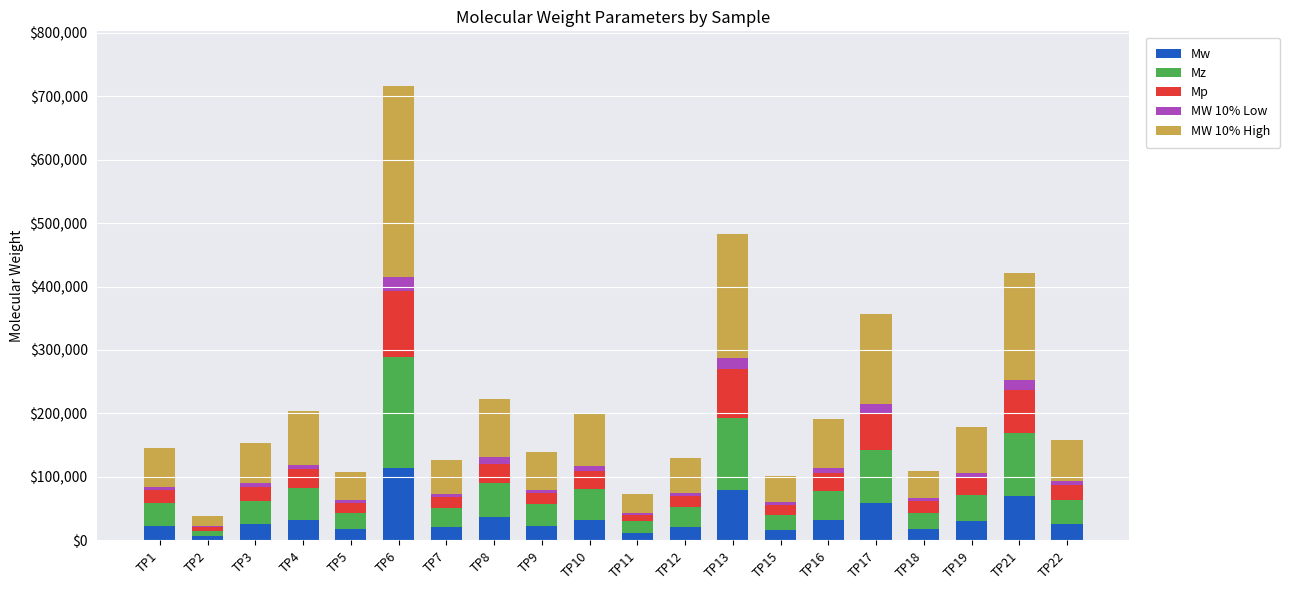

At which category is the sum across all series the highest?

TP6